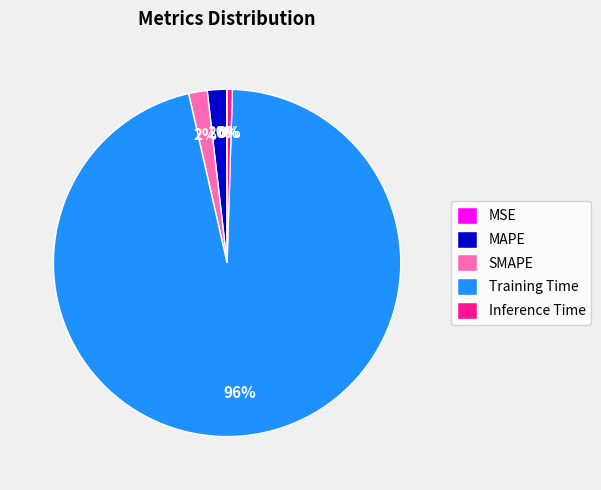

Which slice is the largest?

Training Time